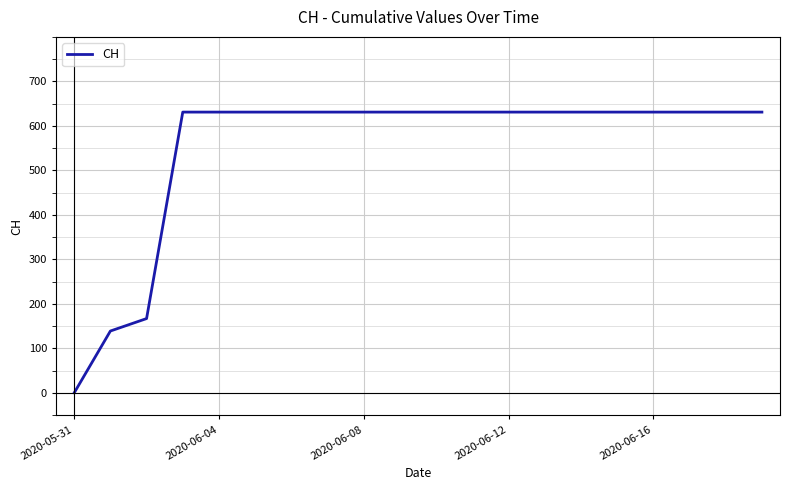

What is the sum of all values?

11033